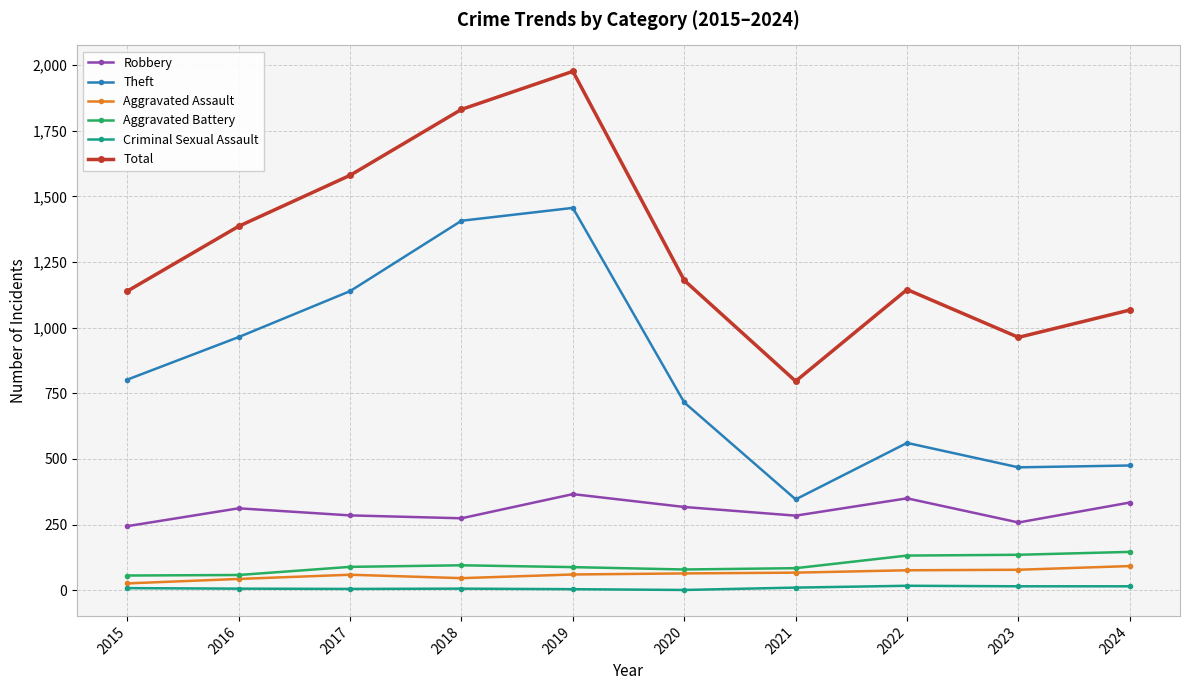

In Total, how many points are lower than both neighbors (excluding endpoints)?

2